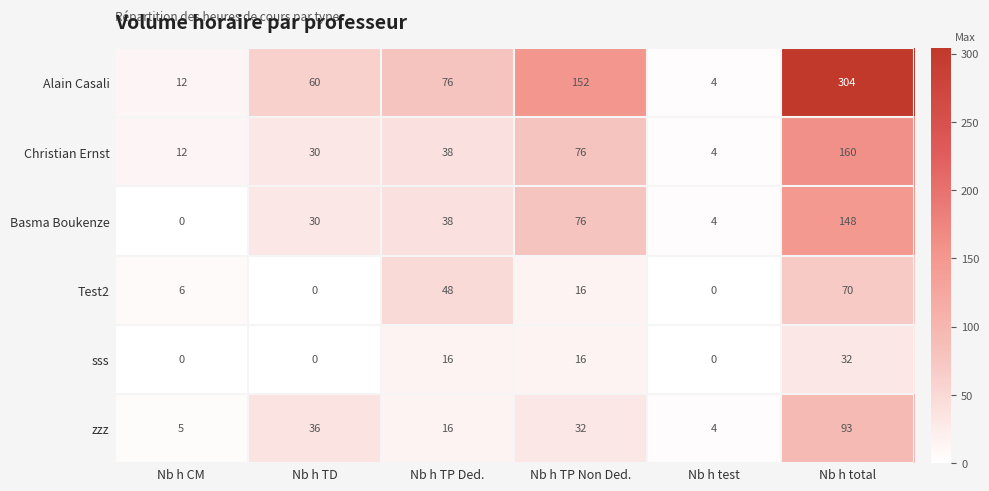

Rank the series by their maximum value, from lowest to highest.

sss, Test2, zzz, Basma Boukenze, Christian Ernst, Alain Casali